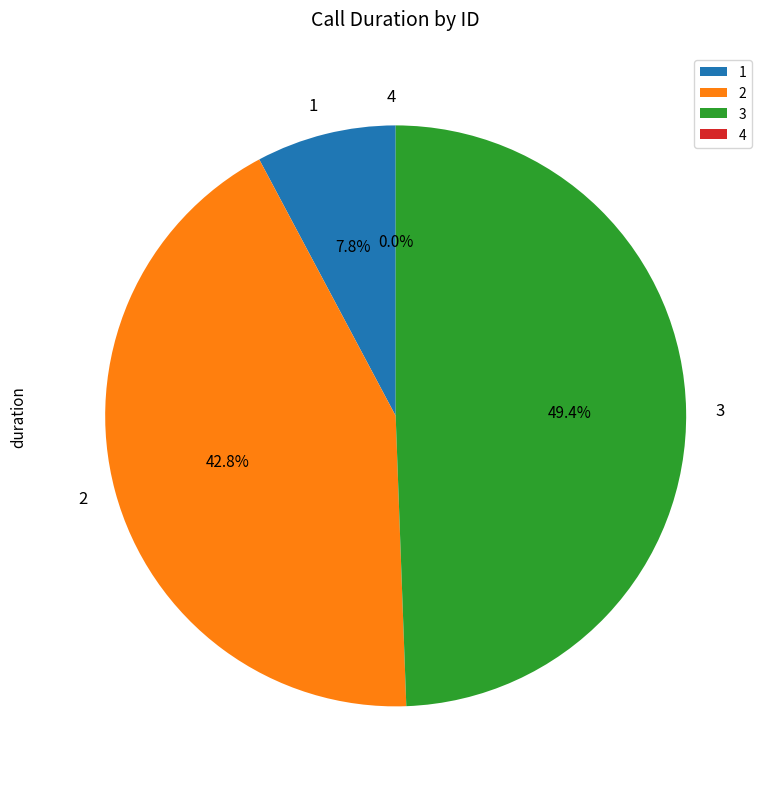

Which category has the smallest portion of the pie?

4